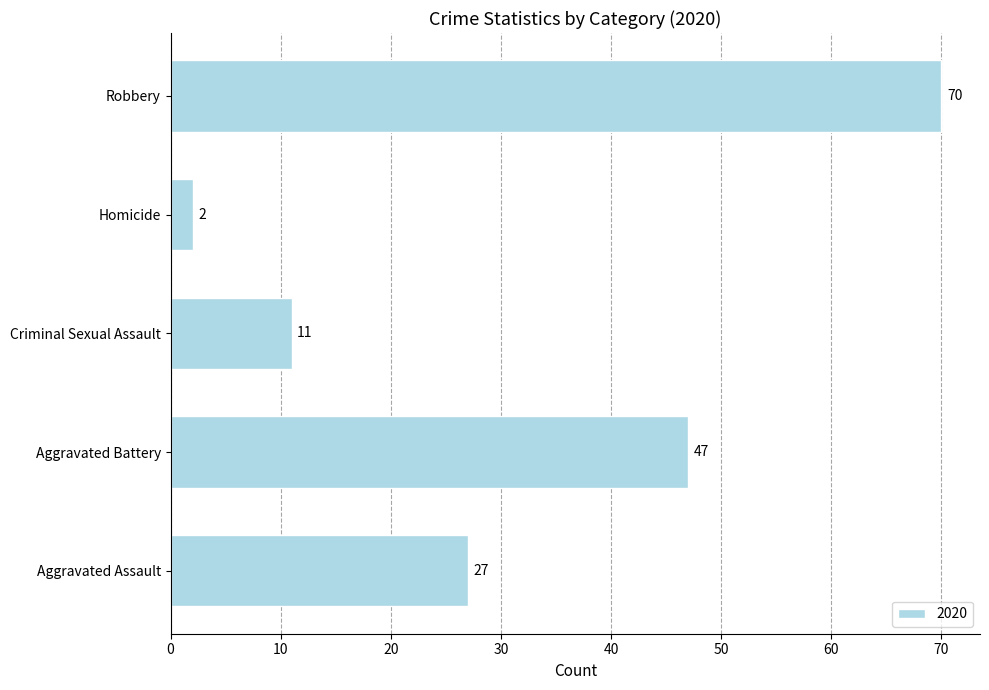

Does the chart contain any negative values?

No